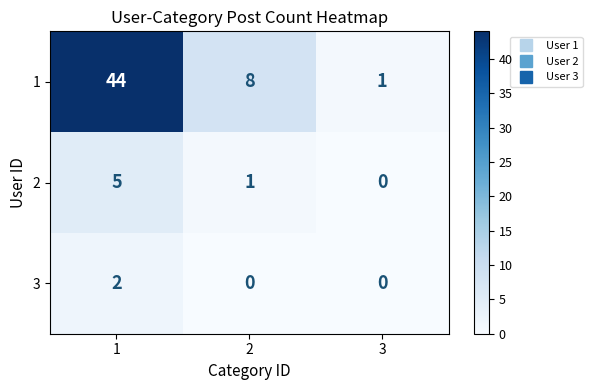

What is the difference between the second highest and minimum values in the 1 series?

7